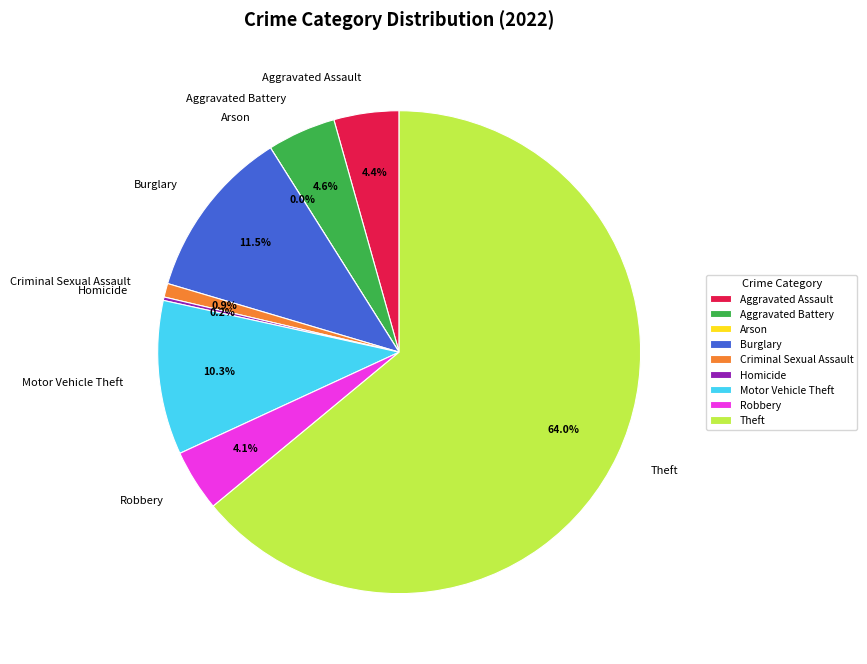

True or false: Burglary accounts for 1% of the total.

False